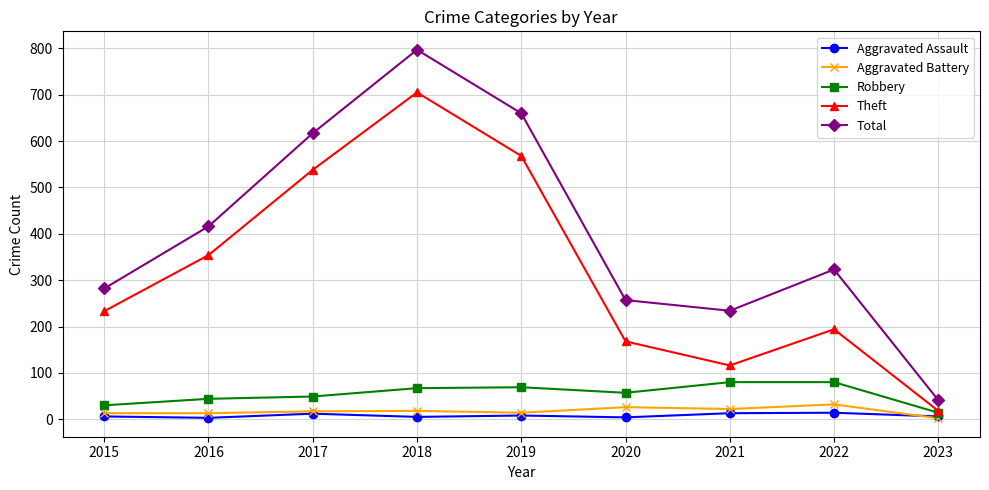

True or false: Total has more than 0 points higher than both neighbors.

True